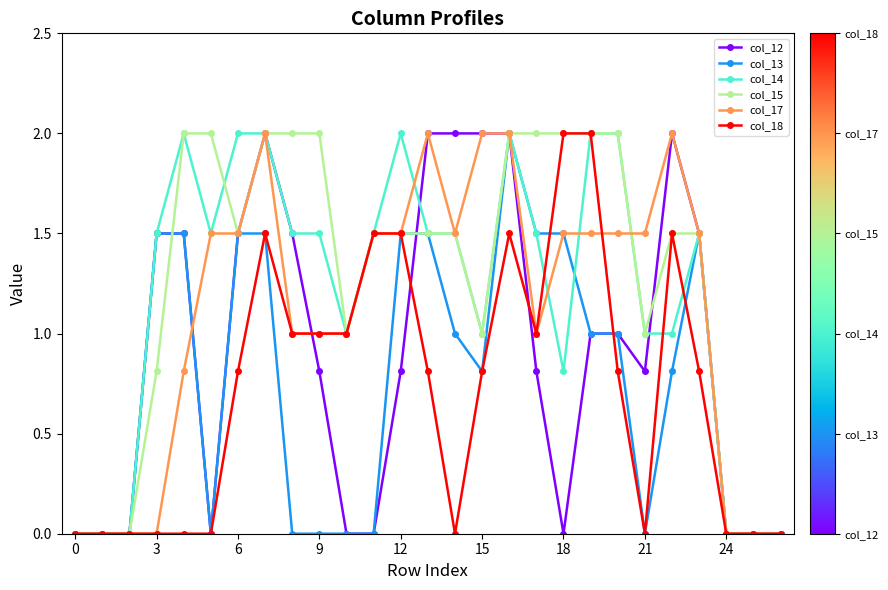

What is the maximum value for col_18?

2.0